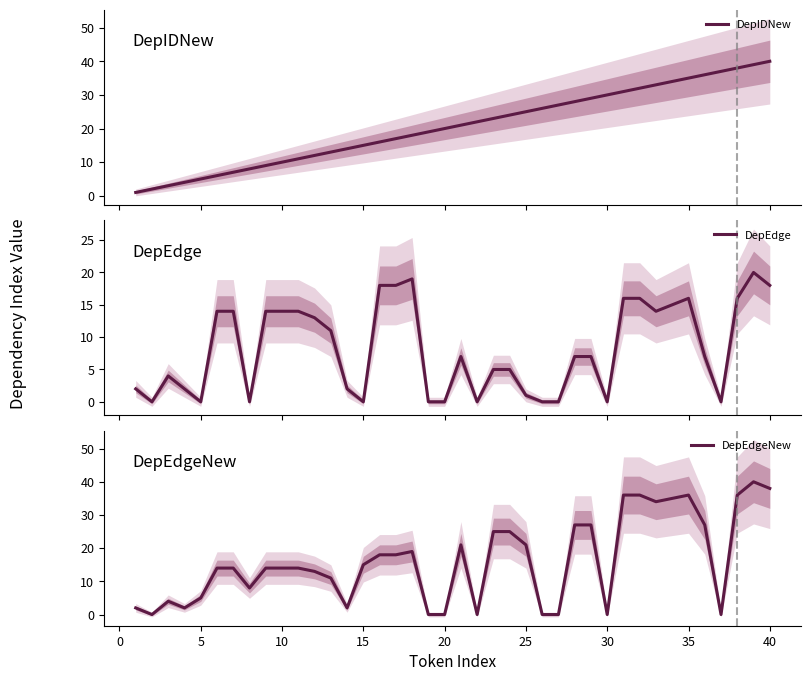

Rank the series by their average value, from lowest to highest.

DepEdge, DepEdgeNew, DepIDNew